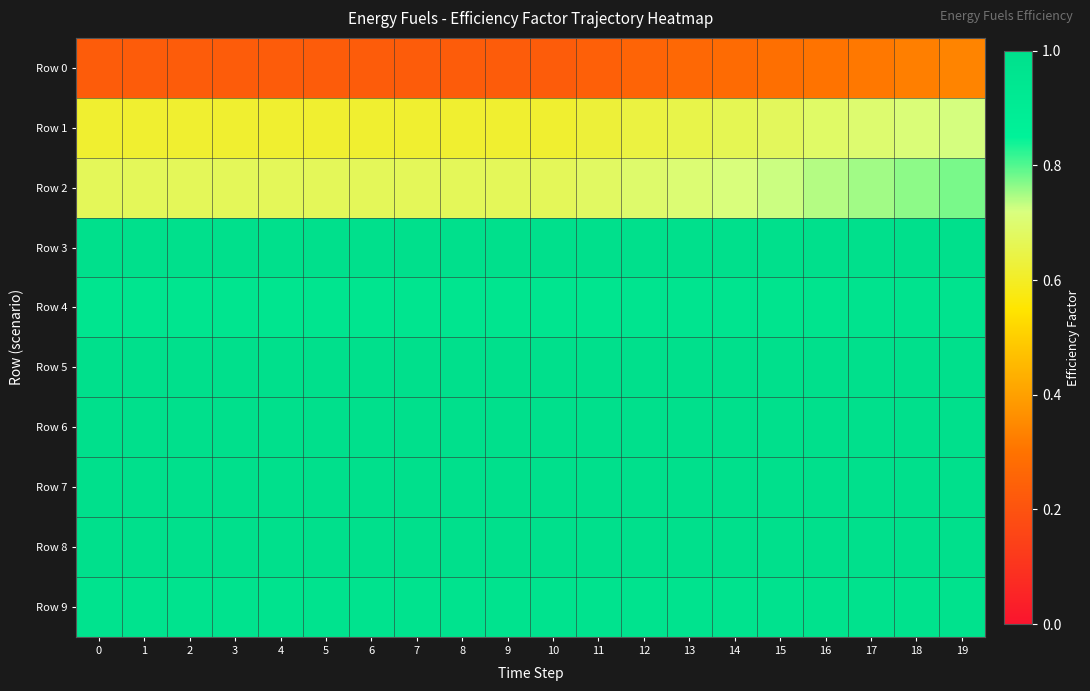

How many distinct data groups are displayed?

10